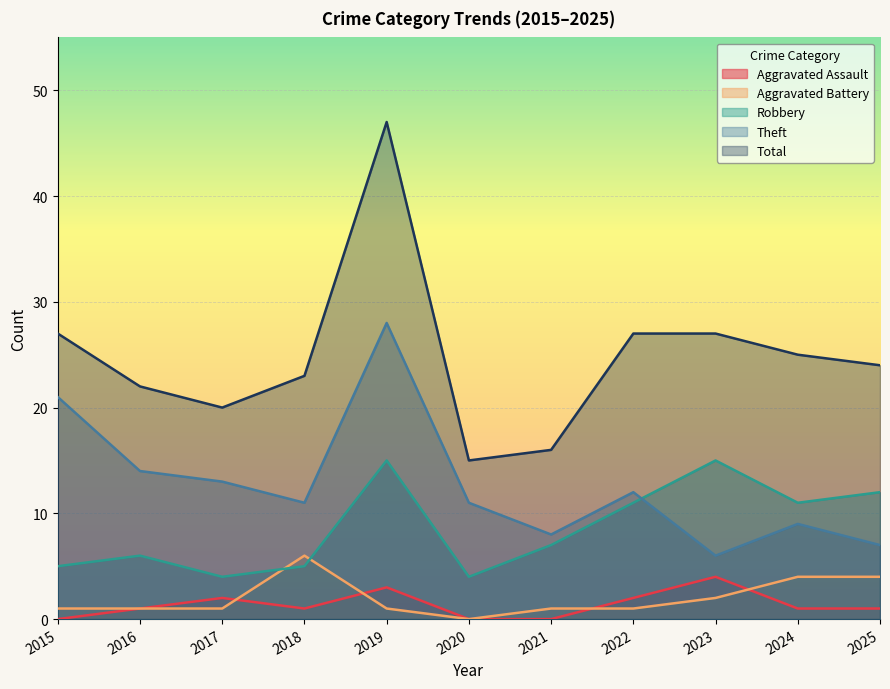

How many lines are shown in the chart?

5